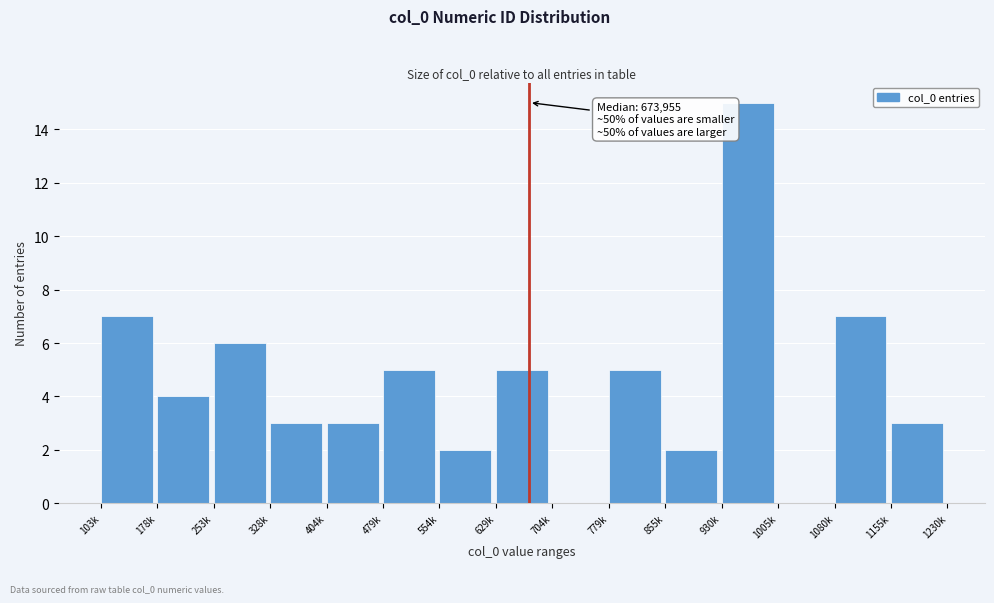

Reading right to left, transcribe all the data shown in this chart.

1155k=3	1080k=7	1005k=0	930k=15	855k=2	779k=5	704k=0	629k=5	554k=2	479k=5	404k=3	328k=3	253k=6	178k=4	103k=7